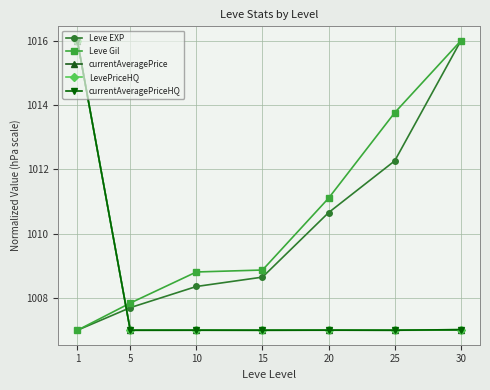

What is the difference between the second highest and second lowest values in the Leve Gil series?

5.9